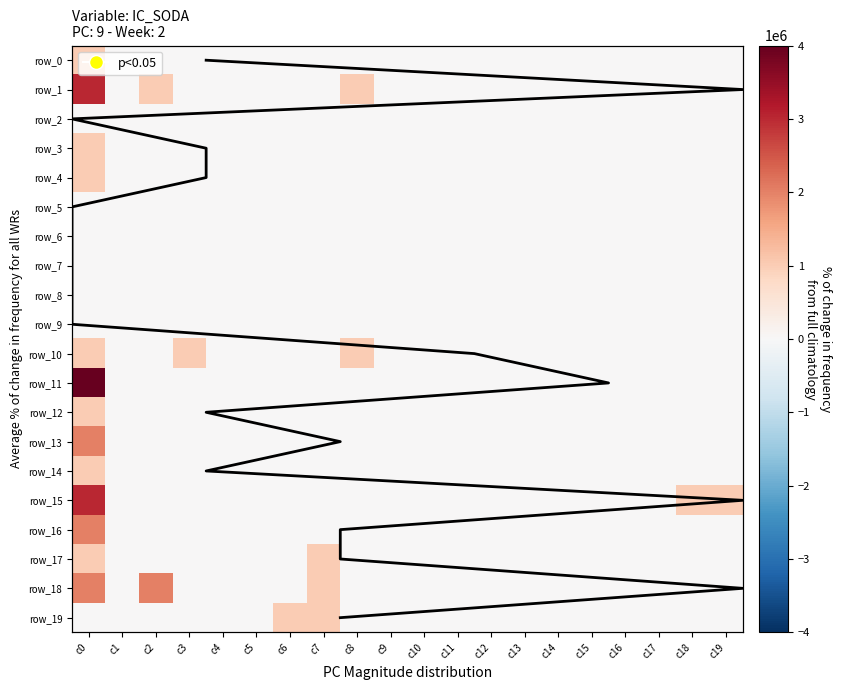

Which series changed the most between c17 and c19?

row_15